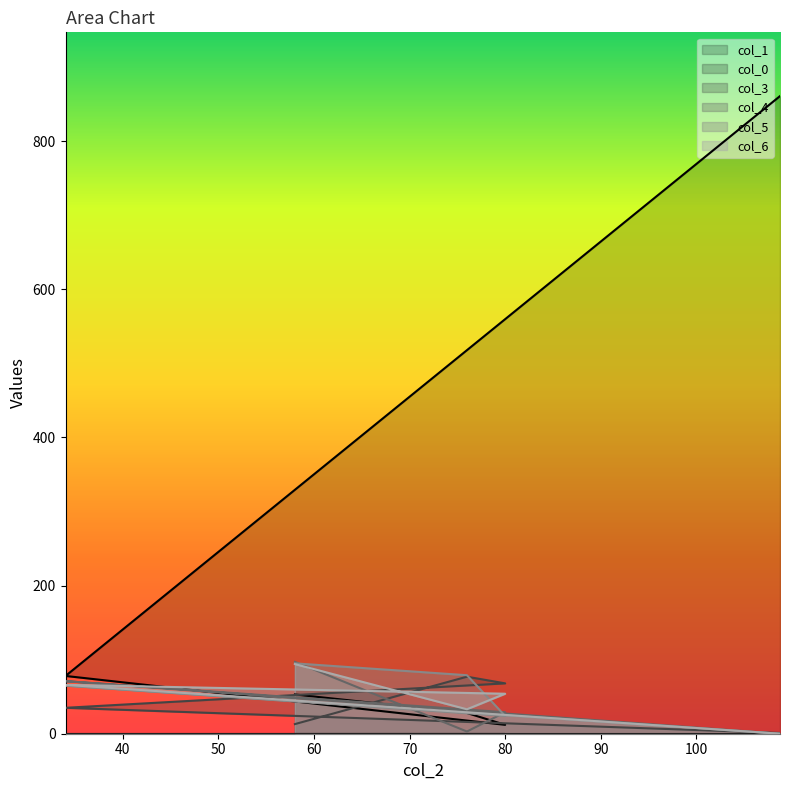

What is the difference between the col_6 values at 34 and 76?

33.0